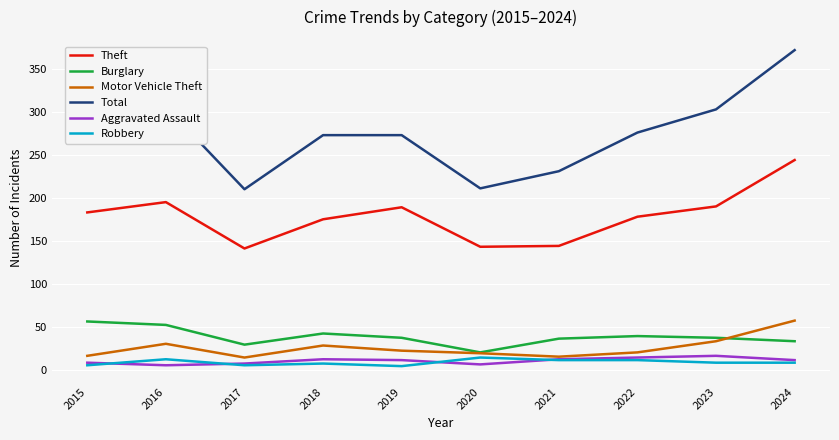

In Burglary, how many points are lower than both neighbors (excluding endpoints)?

2